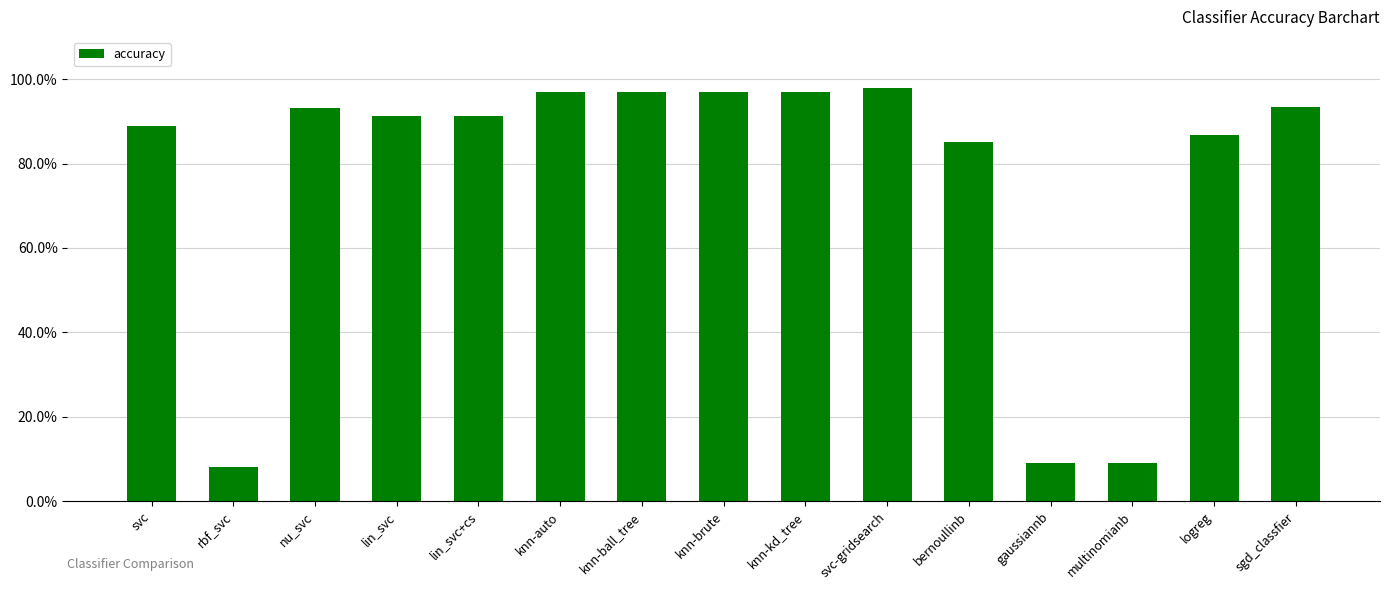

Are the bars horizontal?

No